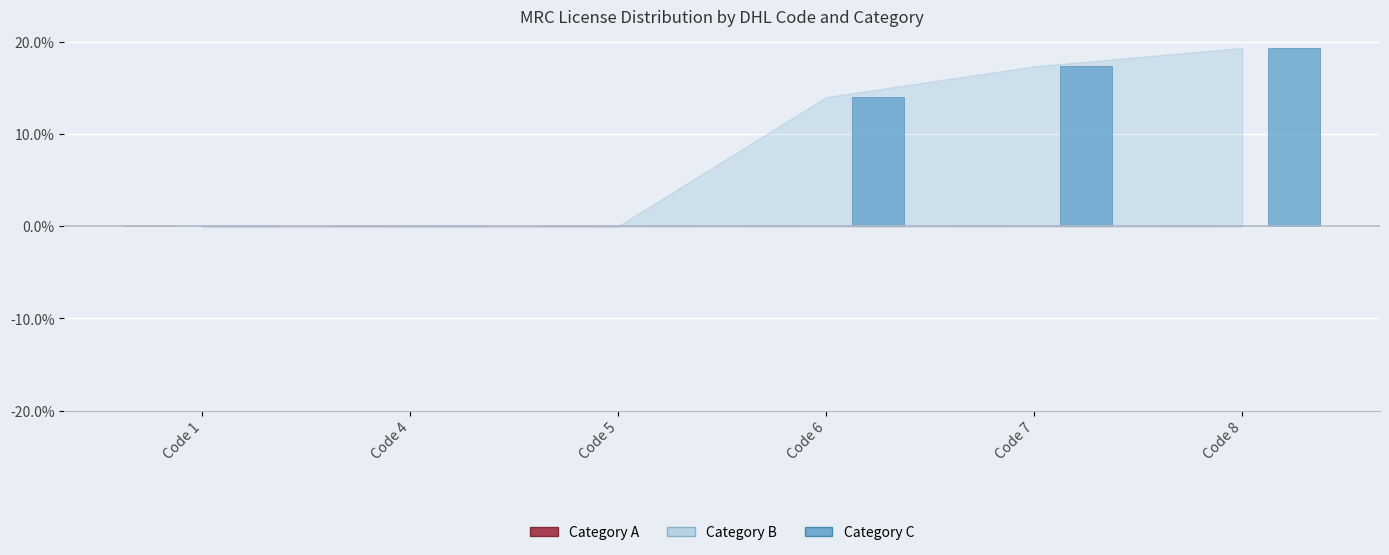

What is the change in value from Code 4 to Code 7?

+17.3